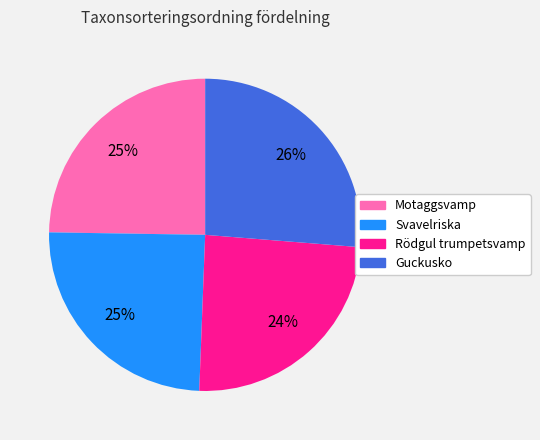

True or false: Guckusko accounts for 32% of the total.

False